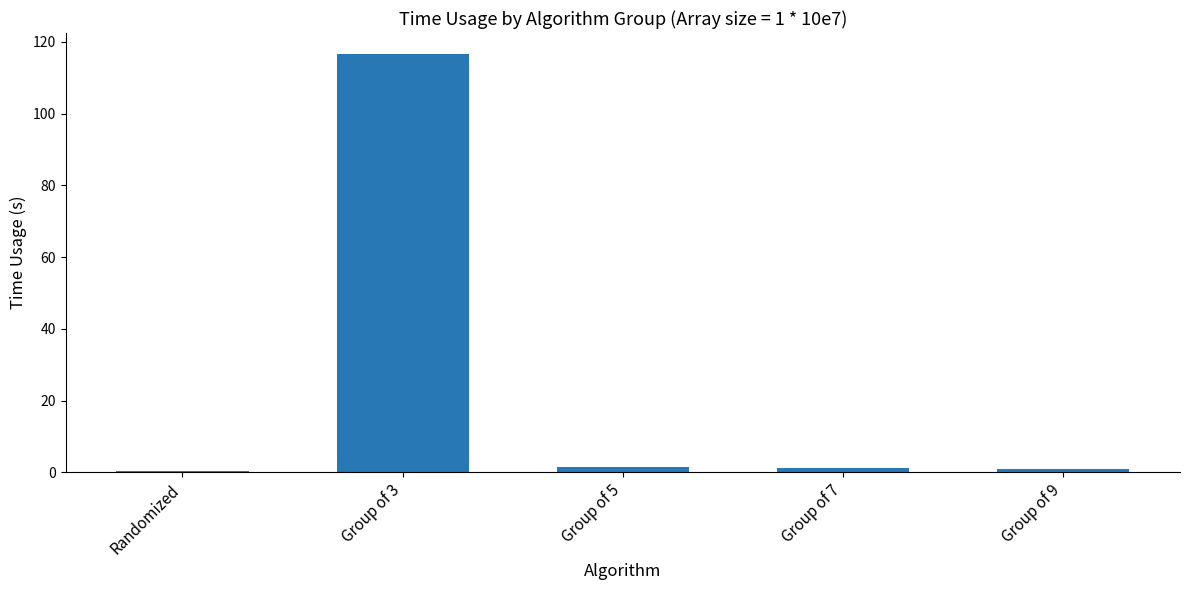

True or false: the data shows 116.6 at Group of 3.

True